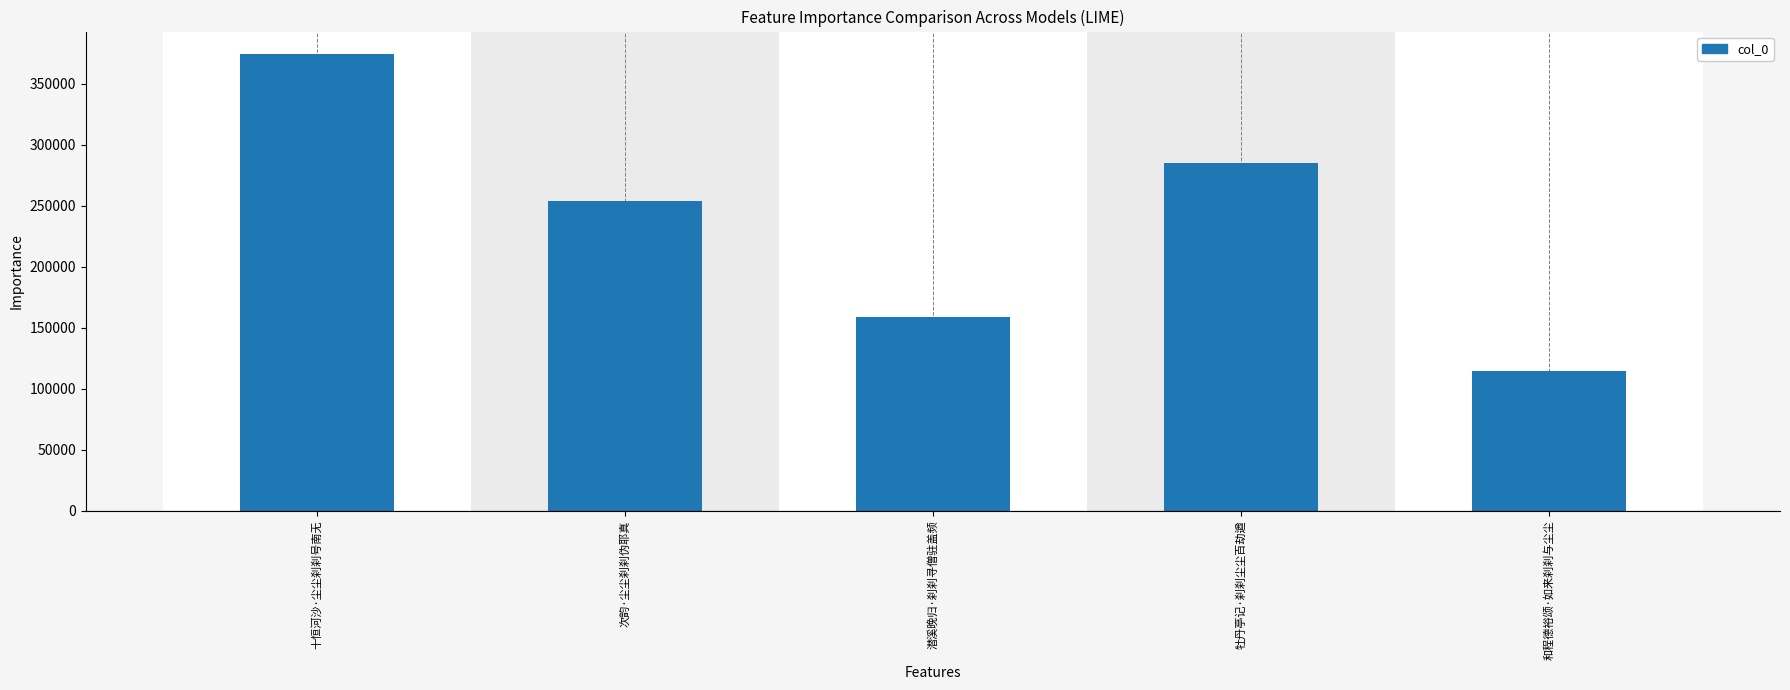

The chart shows a value of 254051 at 次韵·尘尘刹刹伪耶真. True or false?

True